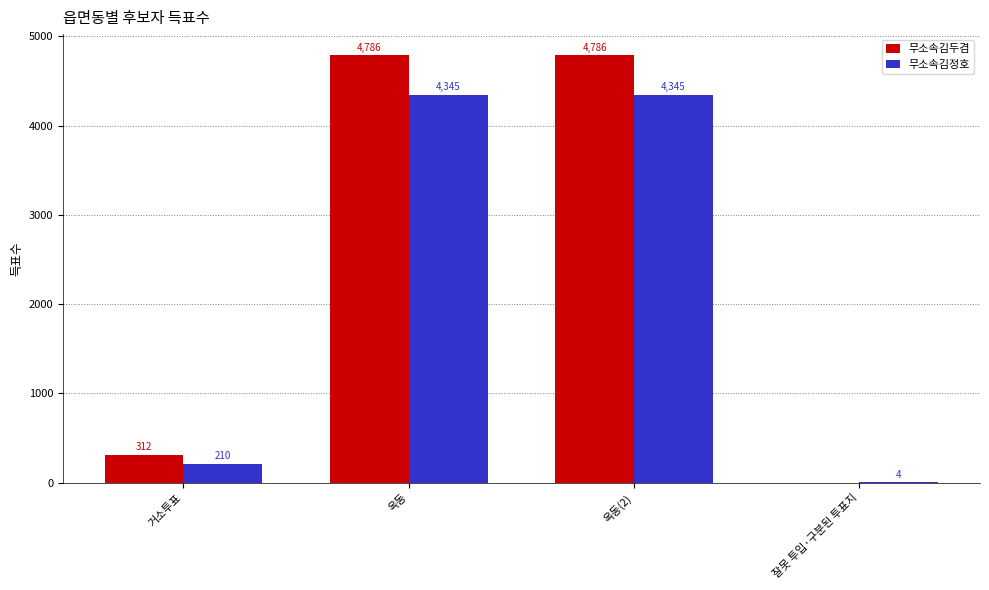

How many categories are shown in the chart?

4